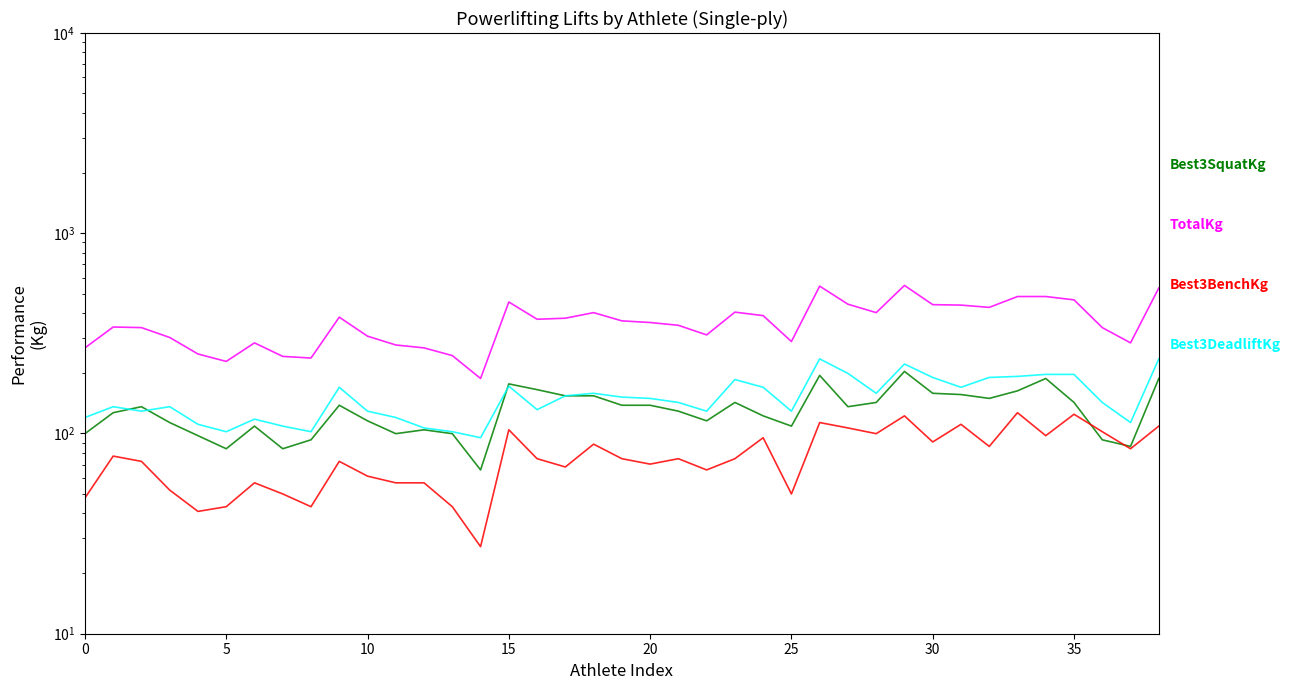

In Best3DeadliftKg, how many points are lower than both neighbors (excluding endpoints)?

10